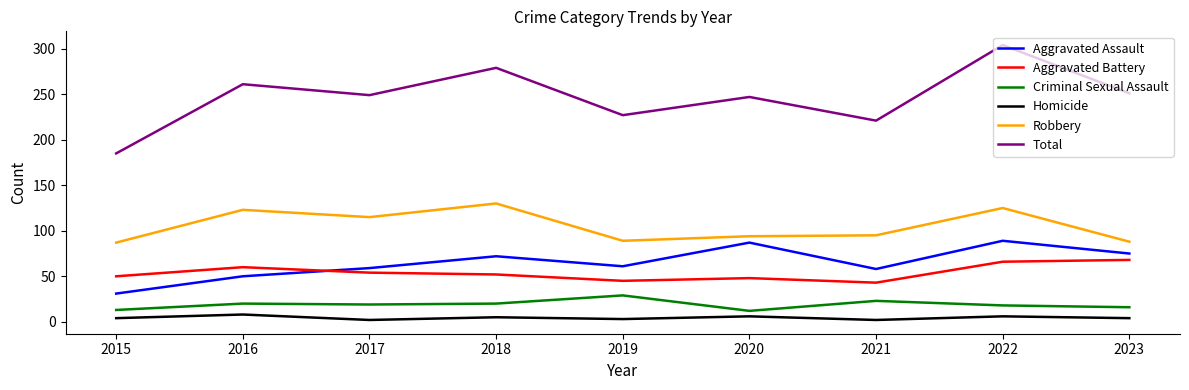

True or false: Aggravated Battery and Homicide intersect in this chart.

False